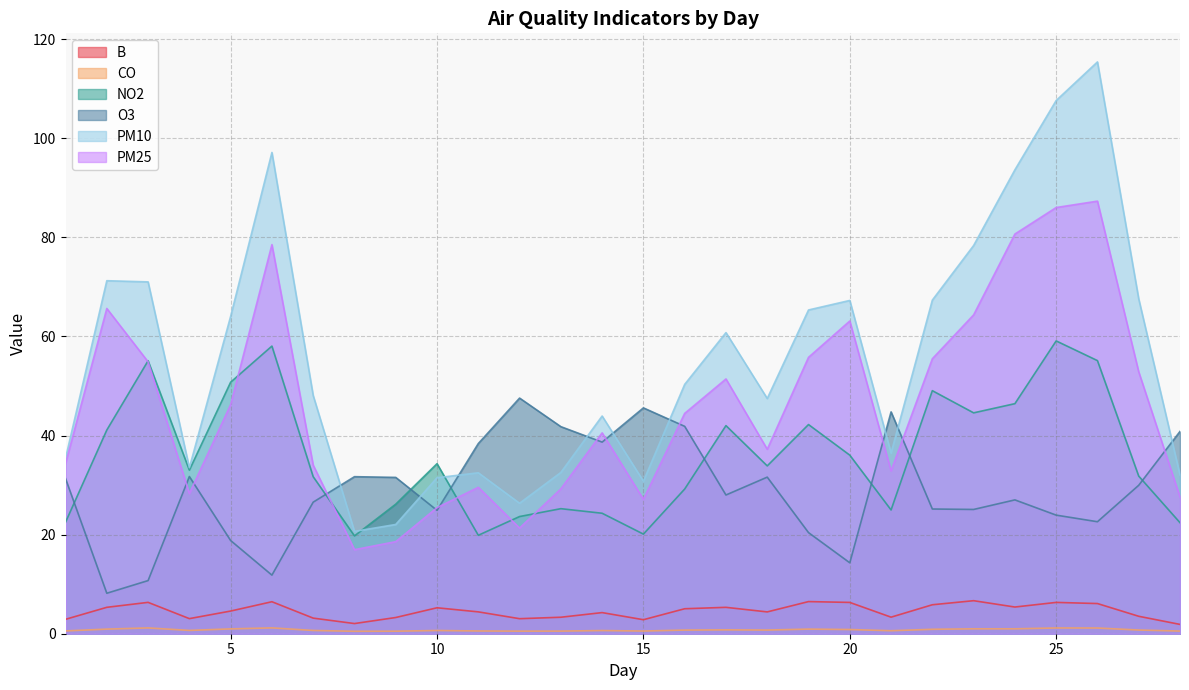

How many values in the NO2 series are below 33?

13